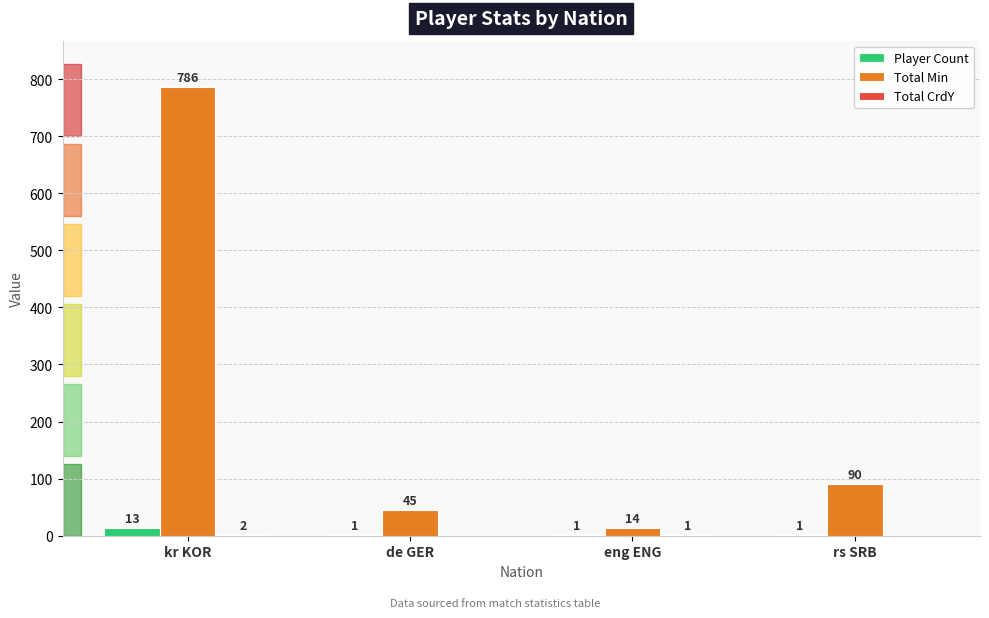

Which series changed the most between kr KOR and de GER?

Total Min